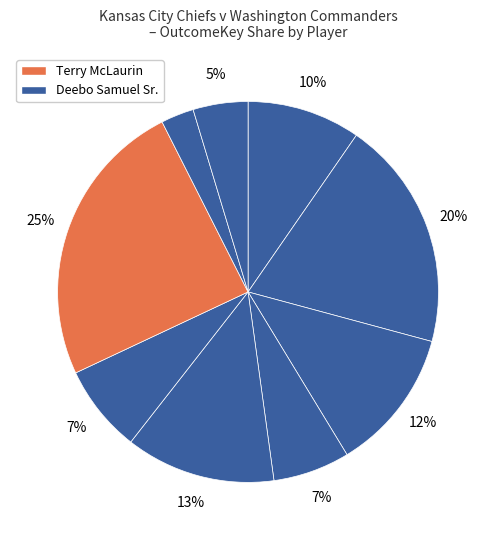

How many slices are in this pie chart?

9